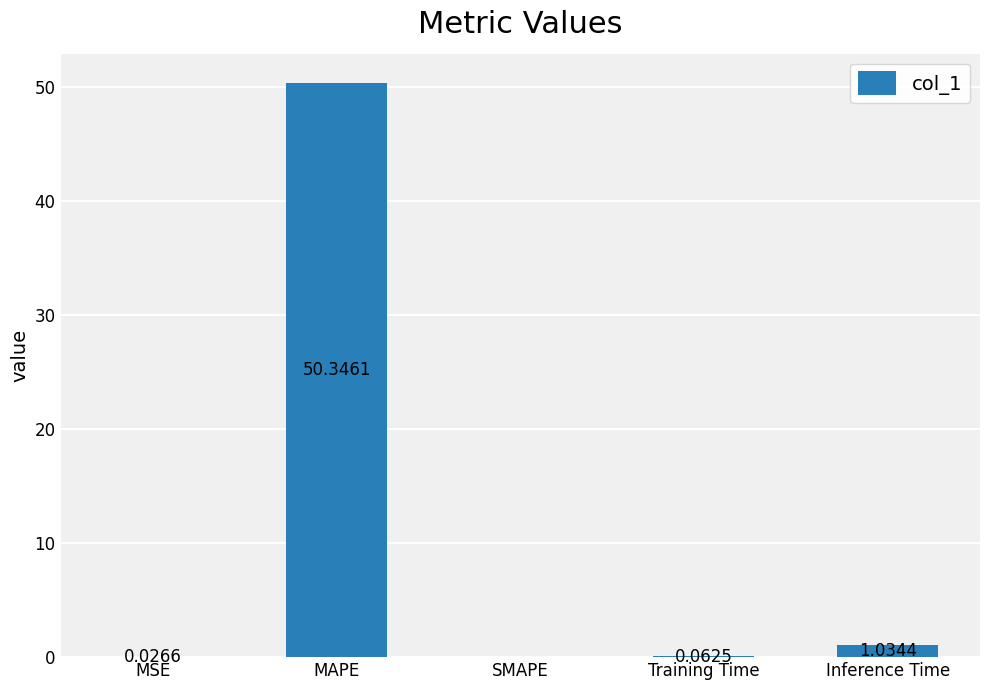

What is the change in value from MSE to Inference Time?

+1.0